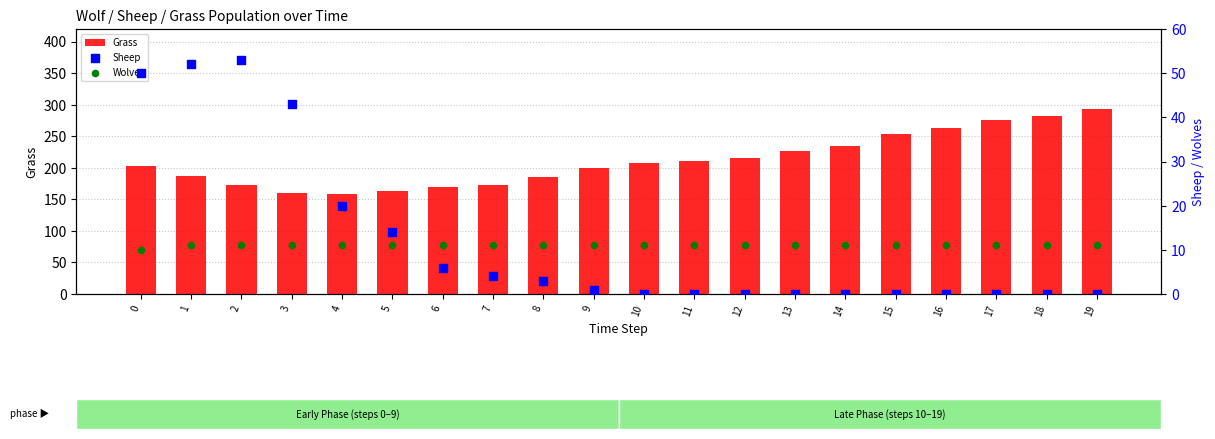

Is the value of Wolves at 1 greater than the value of Grass at 9?

No